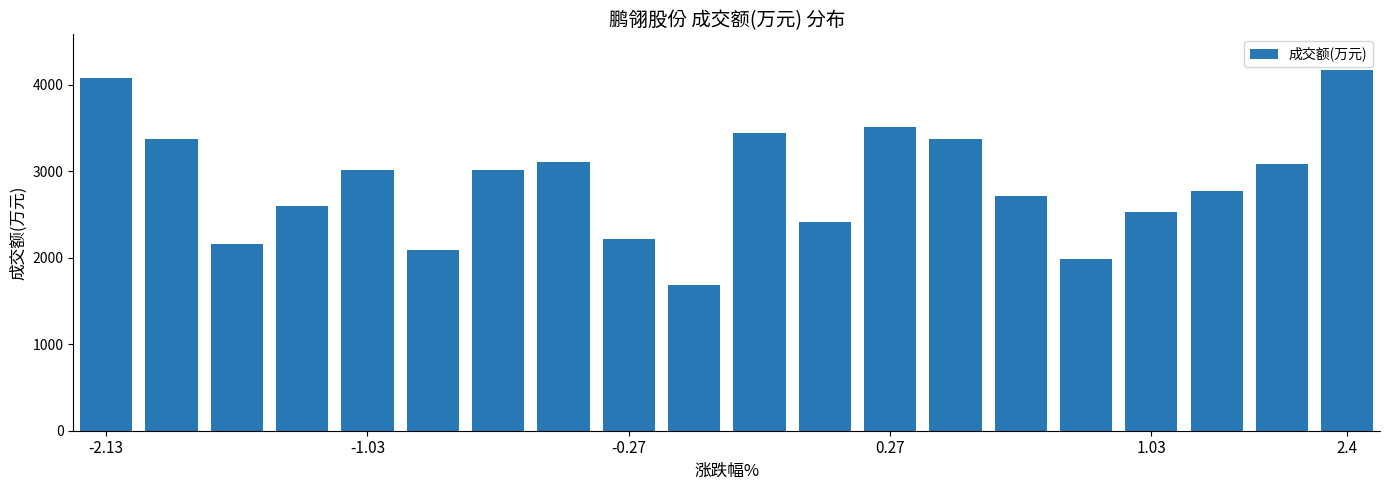

What is the sum of all values?

57364